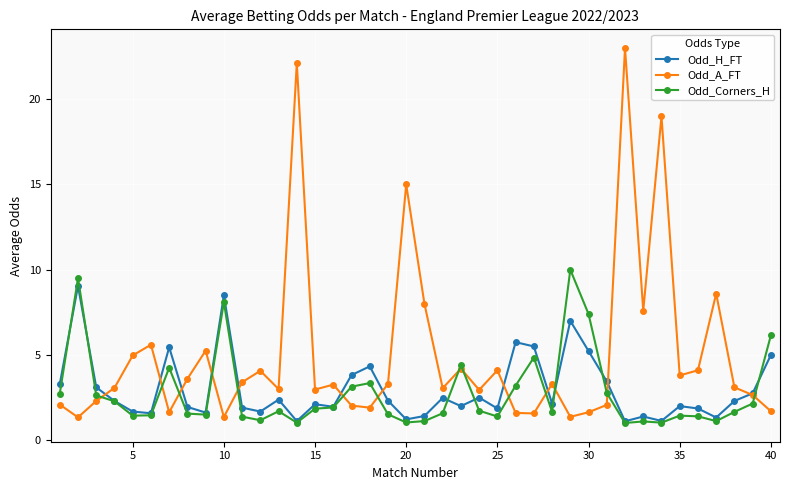

What is the value of the Odd_A_FT point at the 40th from the left?

1.7